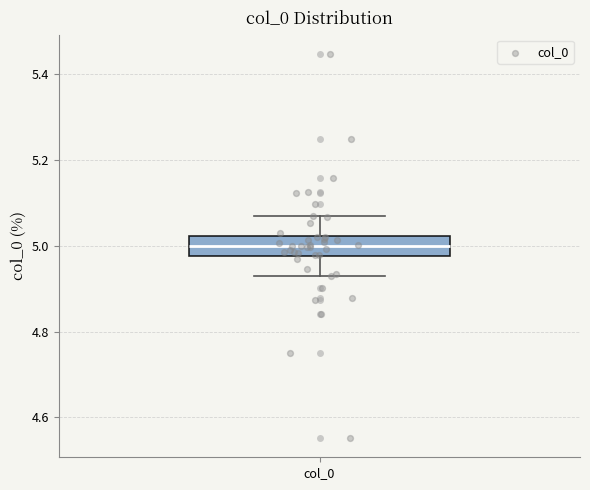

Where is the upper edge of the box for col_0 on the y-axis? The values are not printed on the chart, so give them approximately, as read against the axis.

5.02